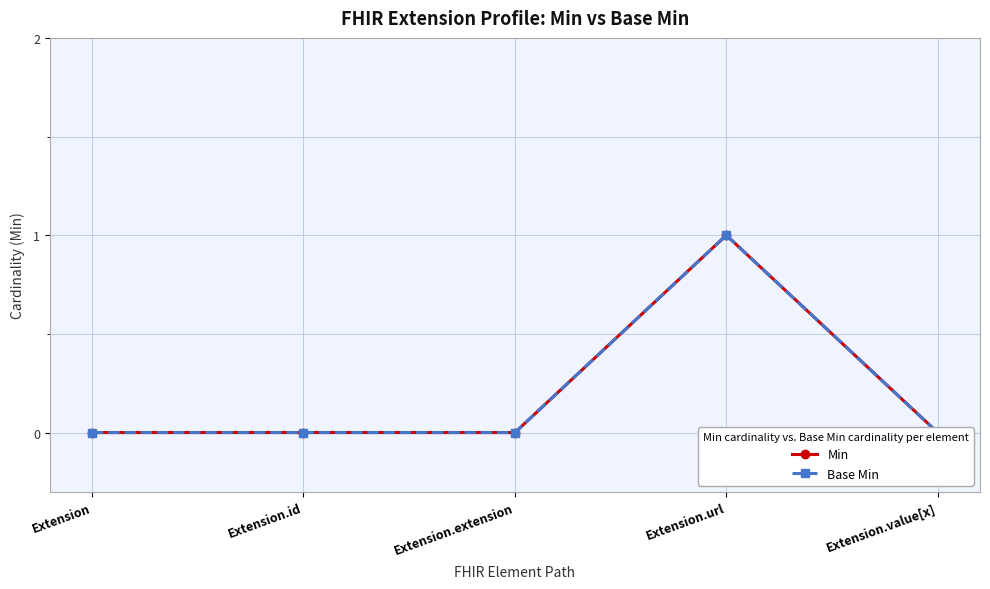

True or false: Min has a value of 0 at Extension.value[x].

False